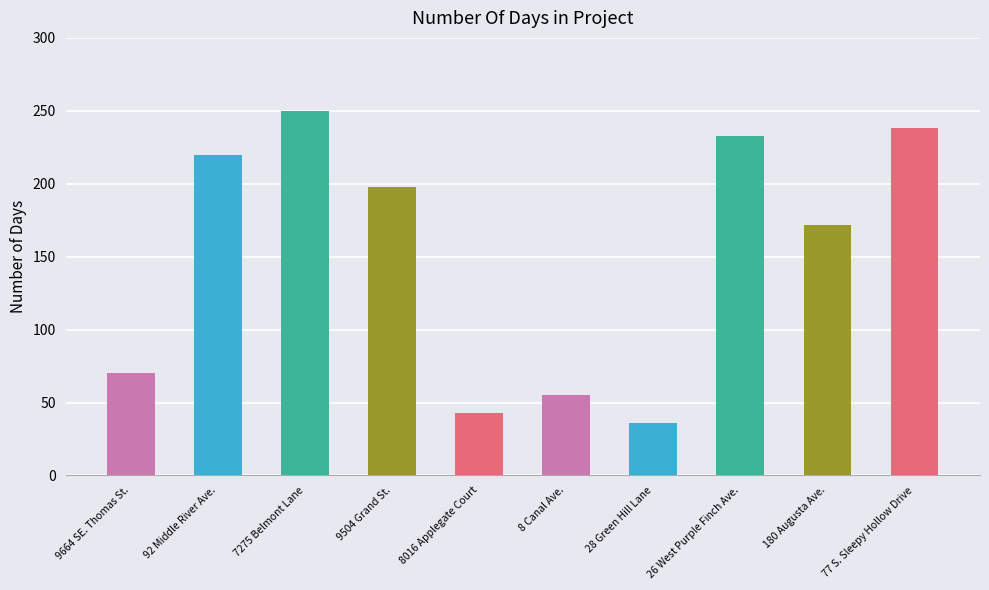

How many series are shown in this chart?

1